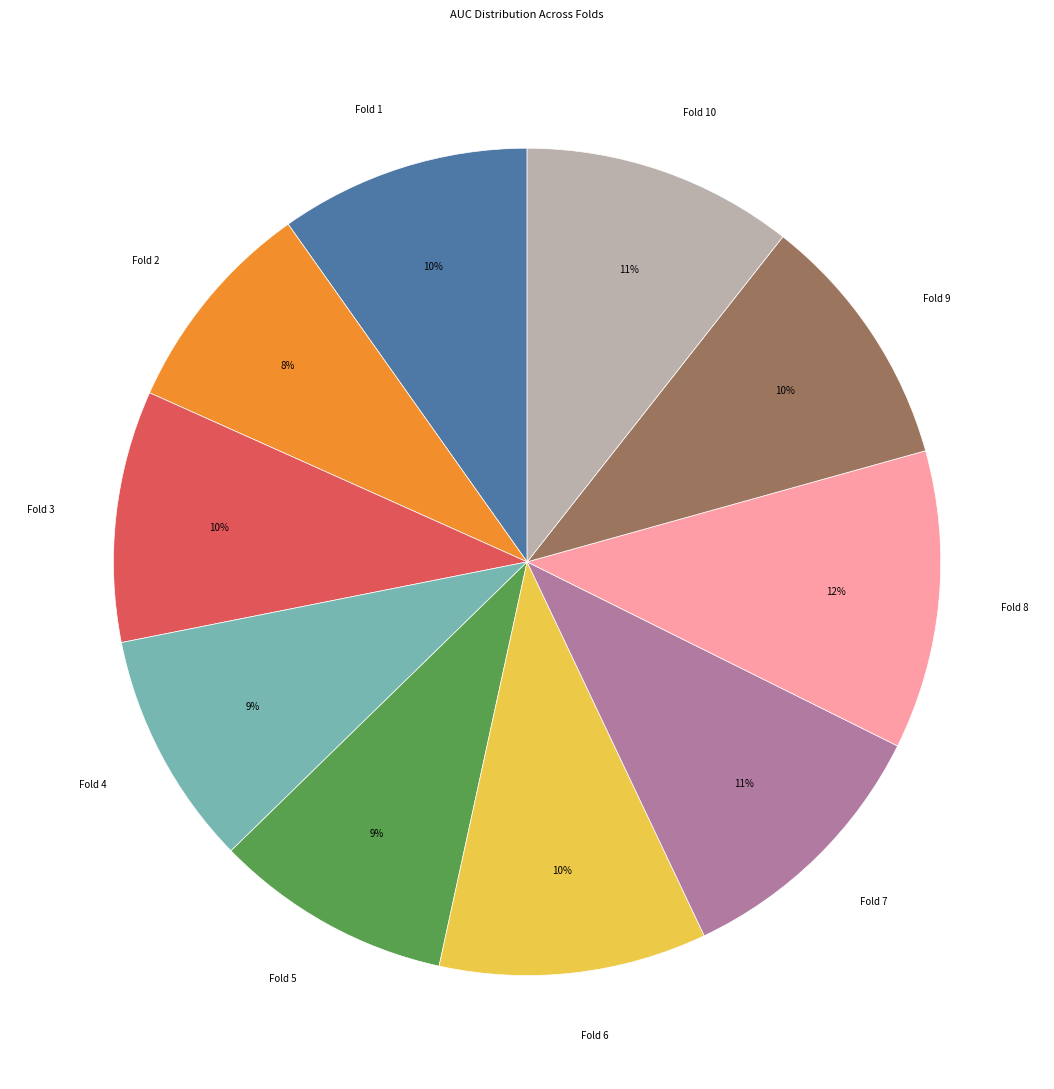

Is there a majority slice in this chart?

No